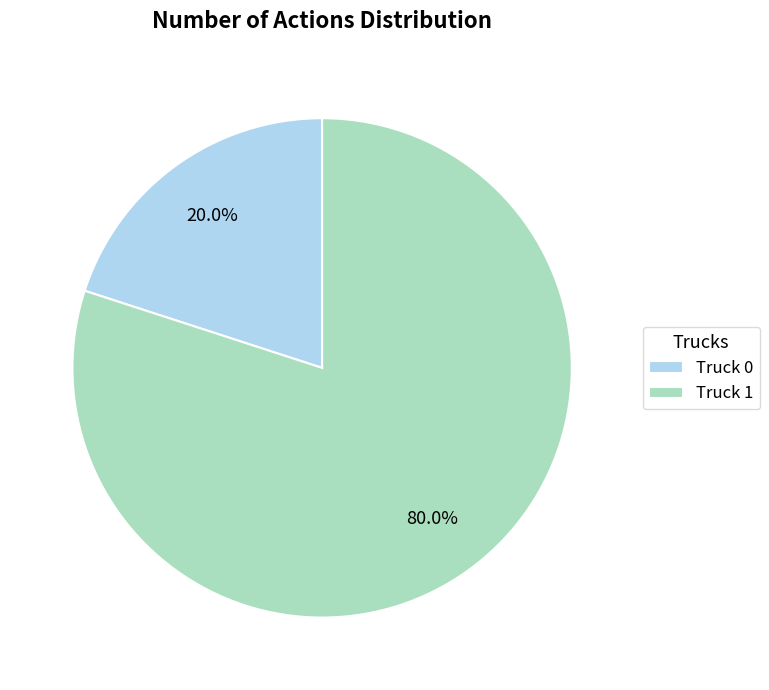

Does Truck 1 represent more than half of the total?

Yes